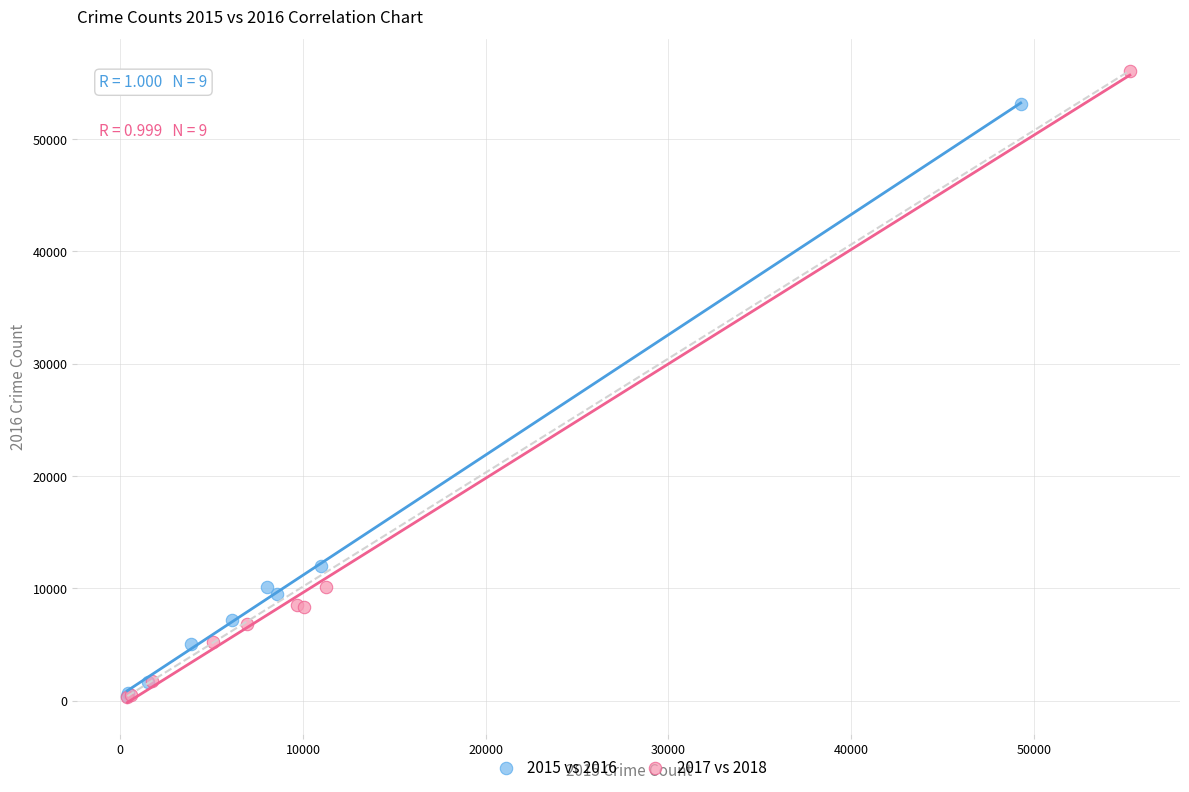

Which series contains the highest Y value?

2017 vs 2018